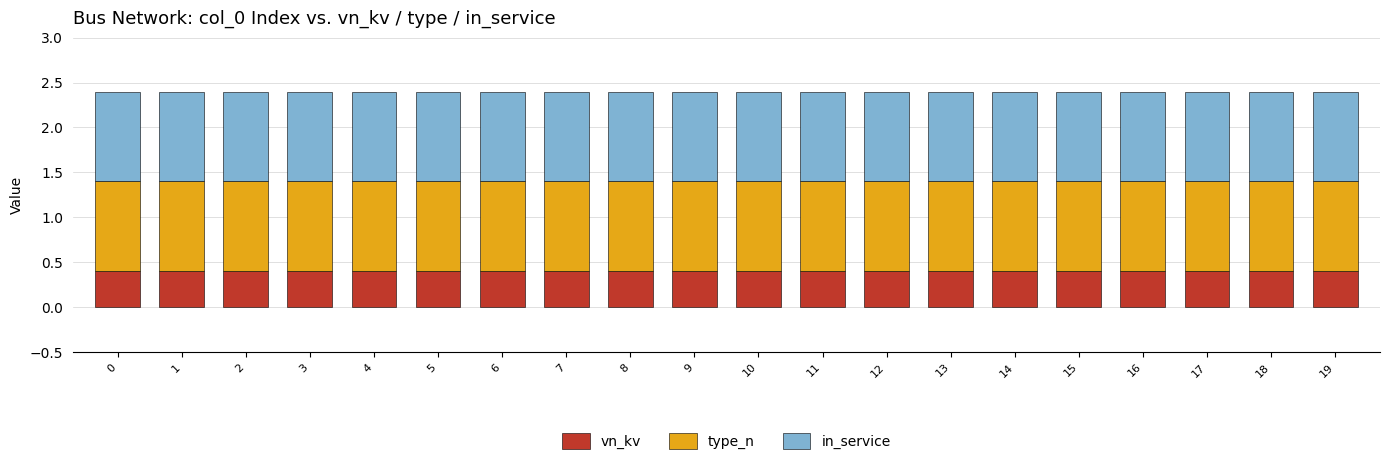

What is the total value across all series at 12?

2.4